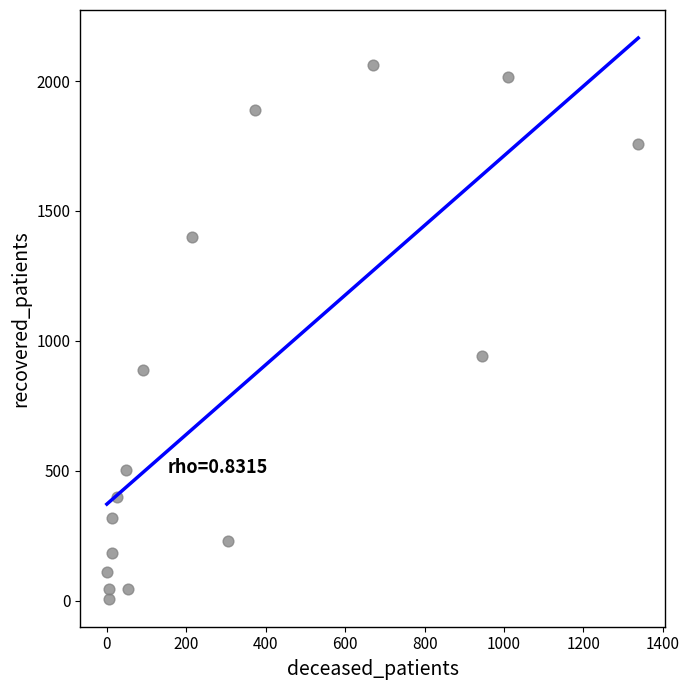

What is the range of Y values (max minus min)?

2054